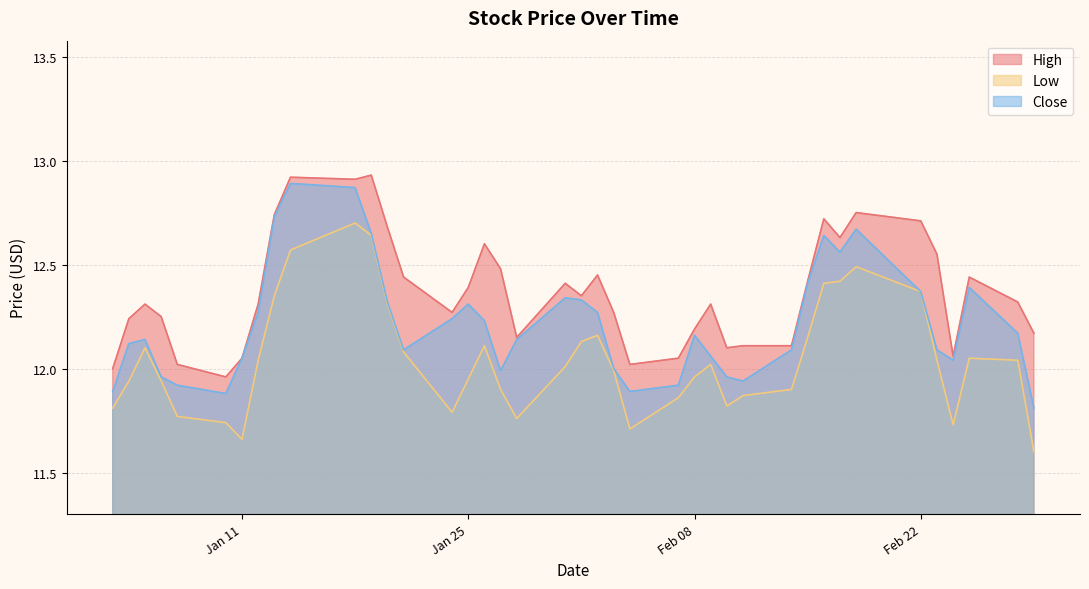

At how many categories does at least one series exceed 12?

38